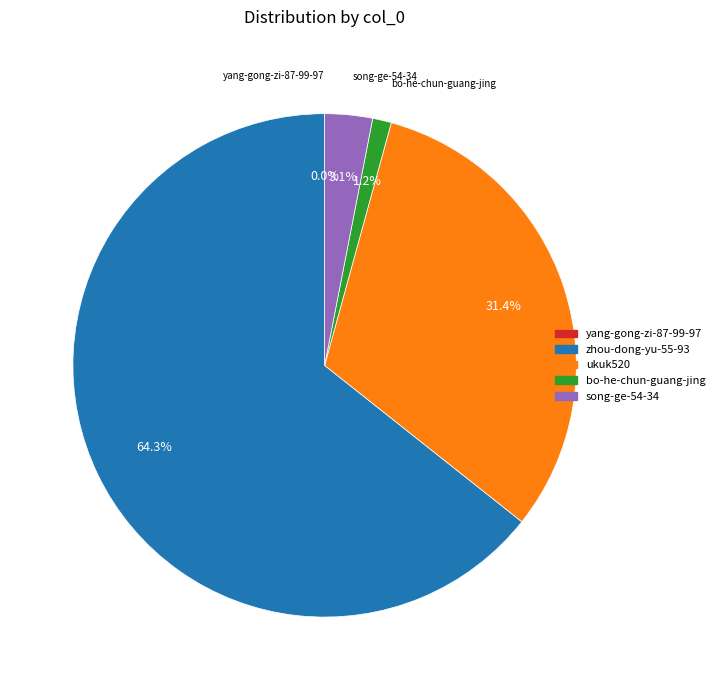

What is the largest slice in the pie chart?

zhou-dong-yu-55-93